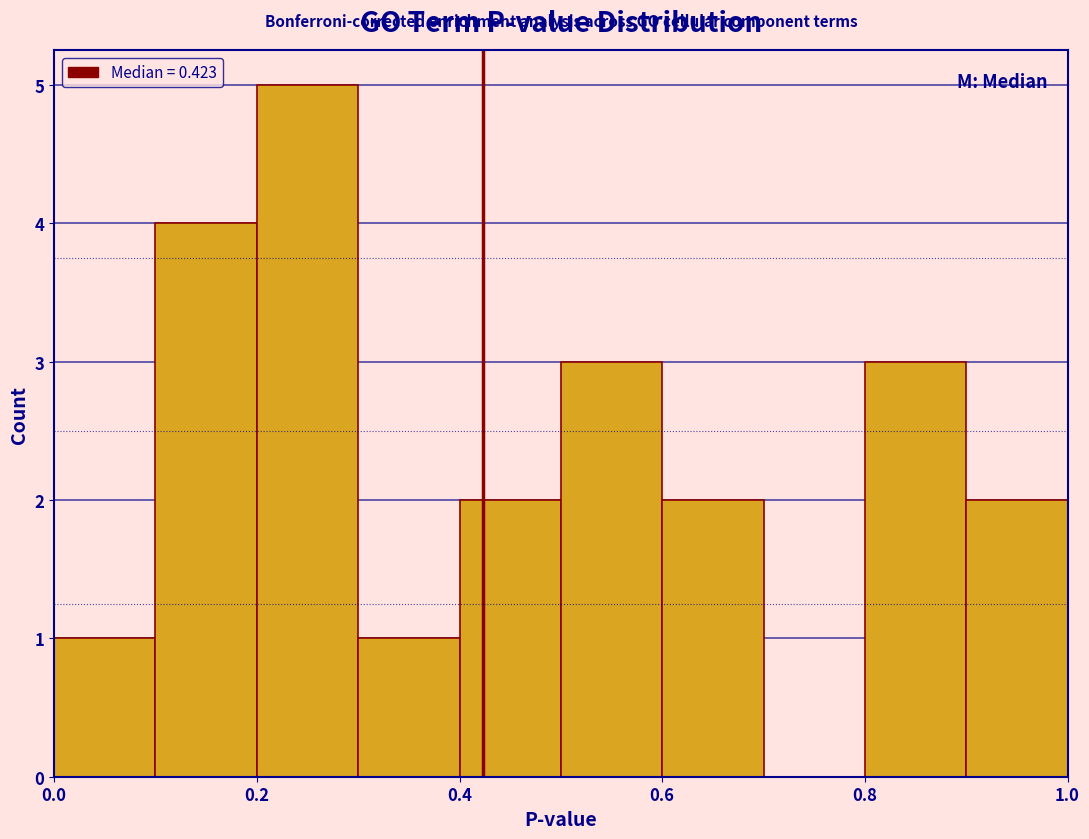

How tall is the bar that spans 0.1 to 0.2 on the x-axis? The values are not printed on the chart, so give them approximately, as read against the axis.

4